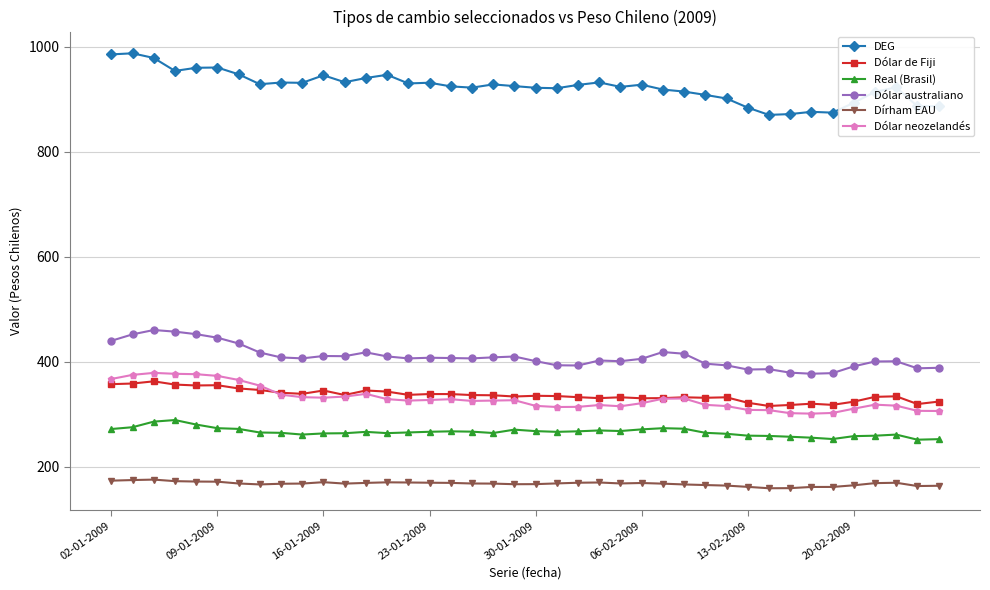

What is the highest value of the Dírham EAU series?

175.4